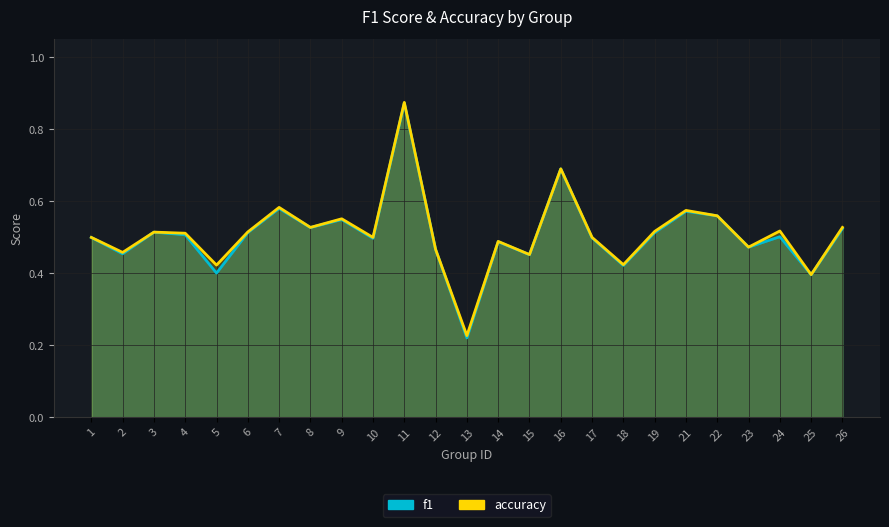

True or false: f1 and accuracy intersect in this chart.

False